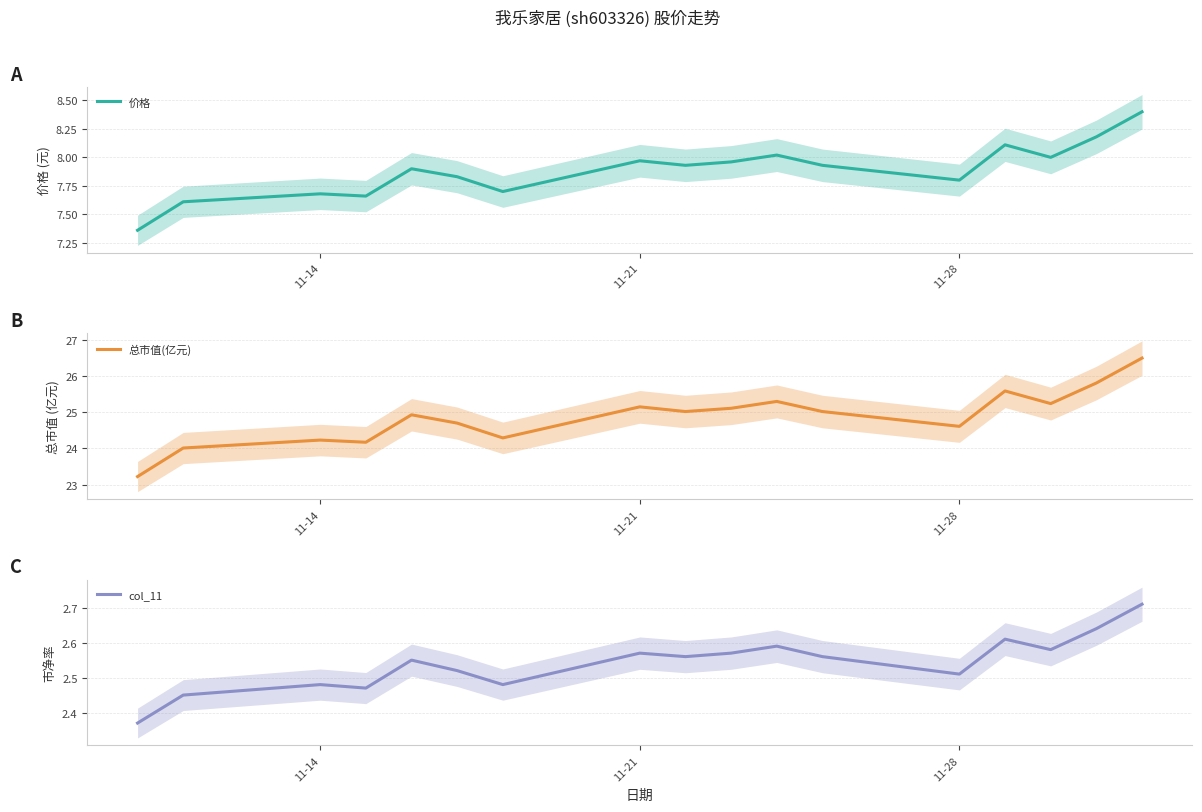

True or false: 价格 has more than 1 interior local peaks.

True